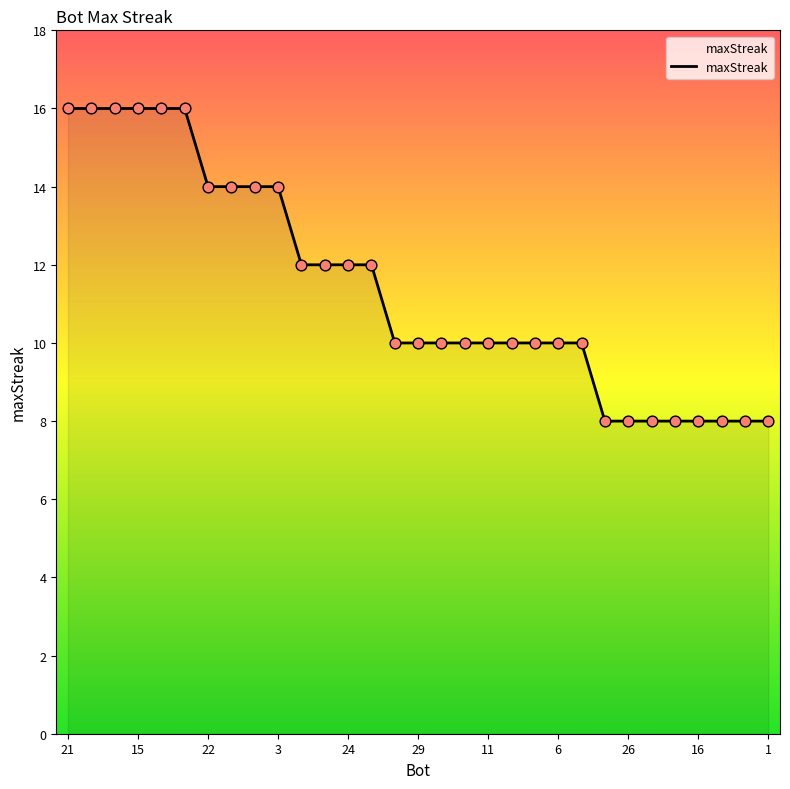

What is the minimum value shown in the chart?

8